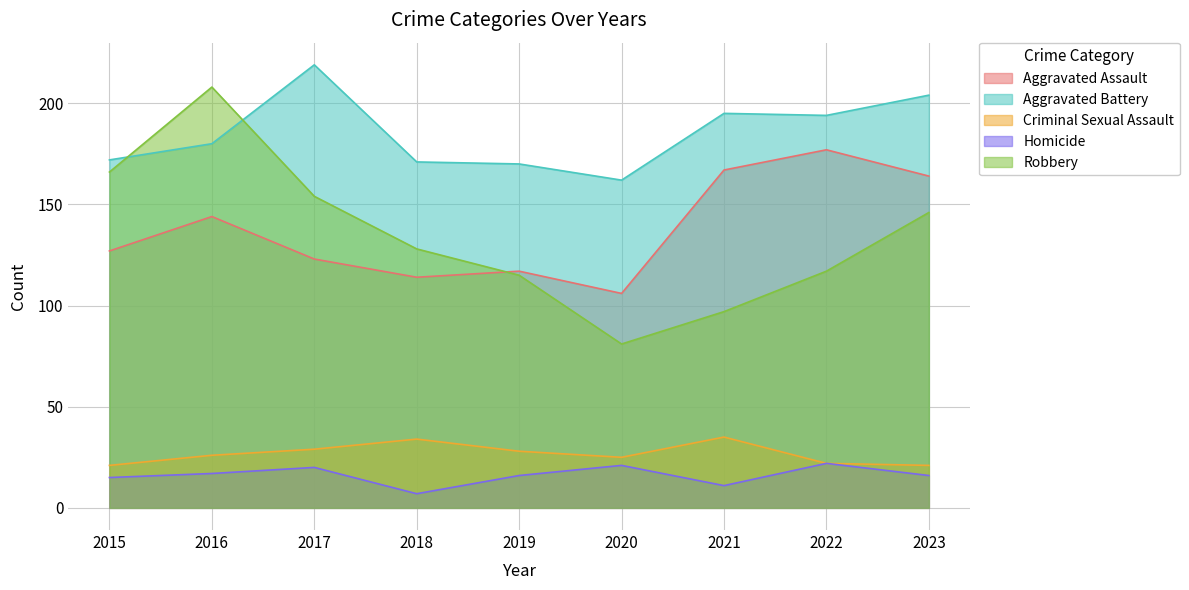

At which category is the sum across all series the highest?

2016